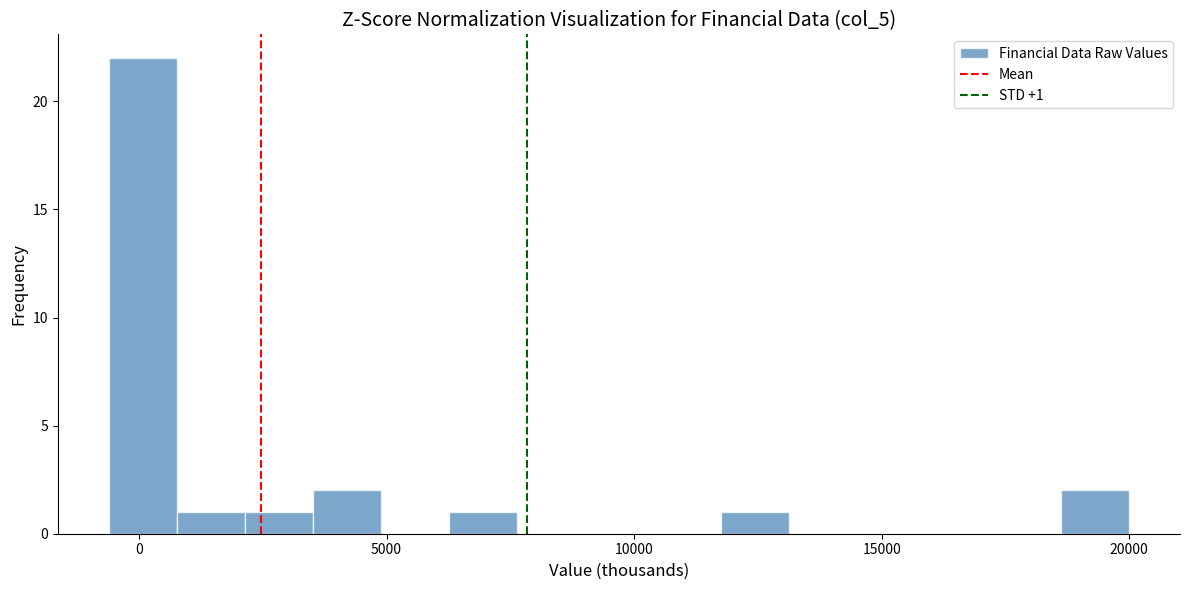

Around what value on the x-axis is the tallest bar? Give the approximate position of its centre, as read against the axis.

0